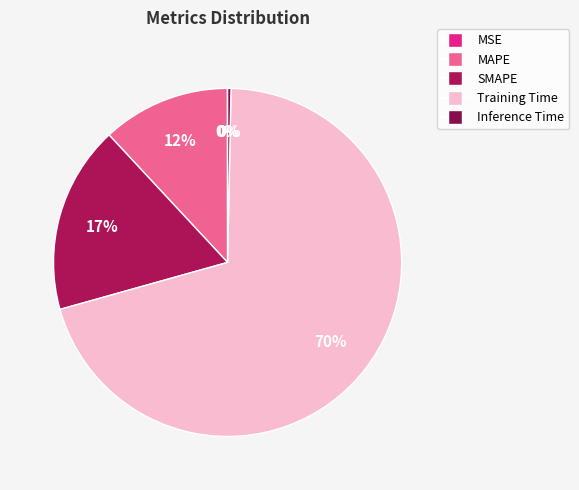

To the nearest percent, what is the difference between the largest and smallest slice percentages?

70%